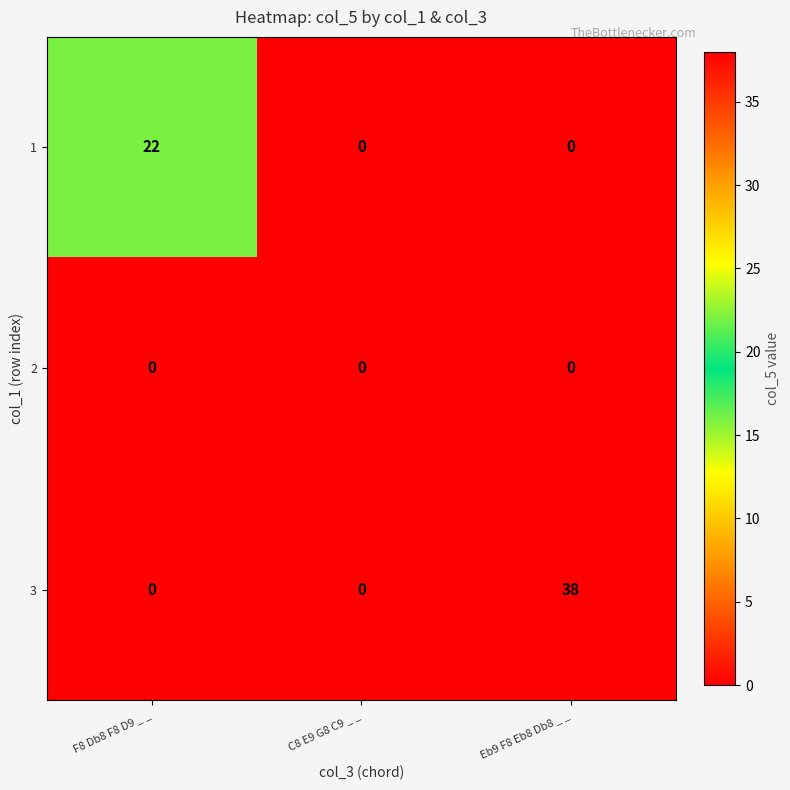

List the series in order of their overall mean, highest first.

3, 1, 2